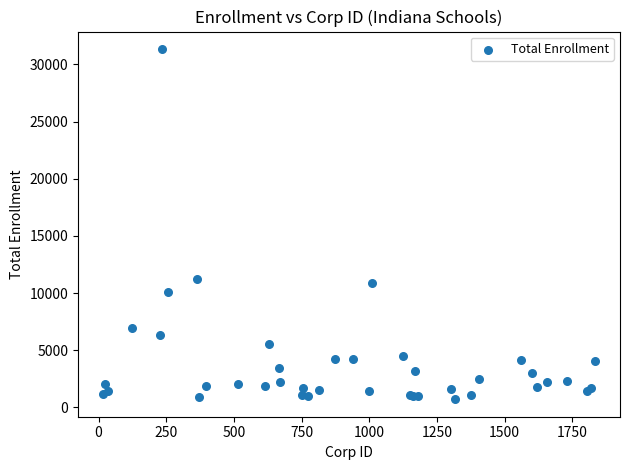

What Y value in the scatter plot is closest to 16030?

11214